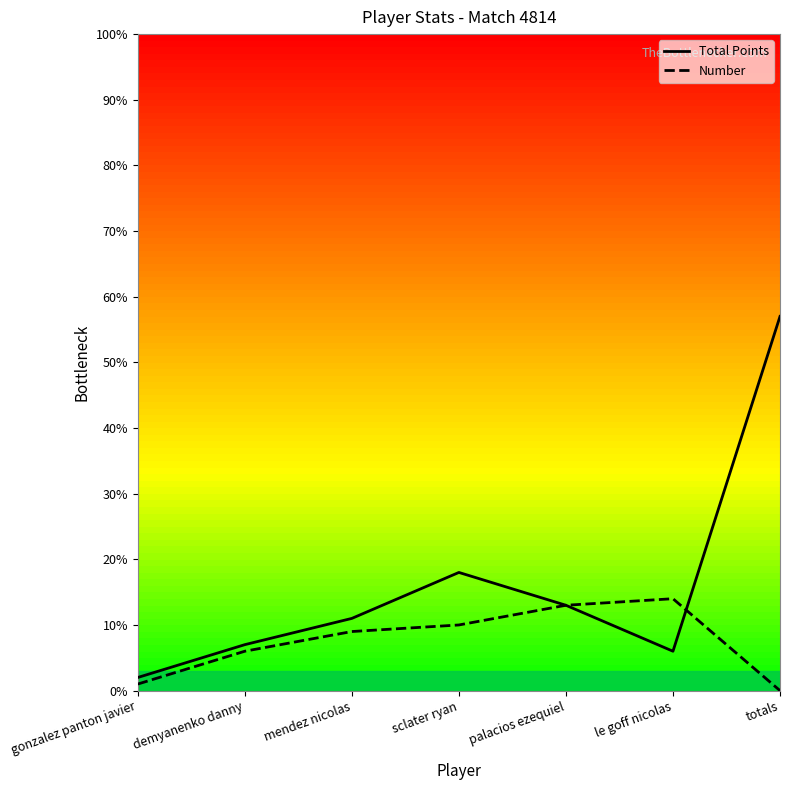

After their last crossing, which series has the higher values: Number or Total Points?

Total Points